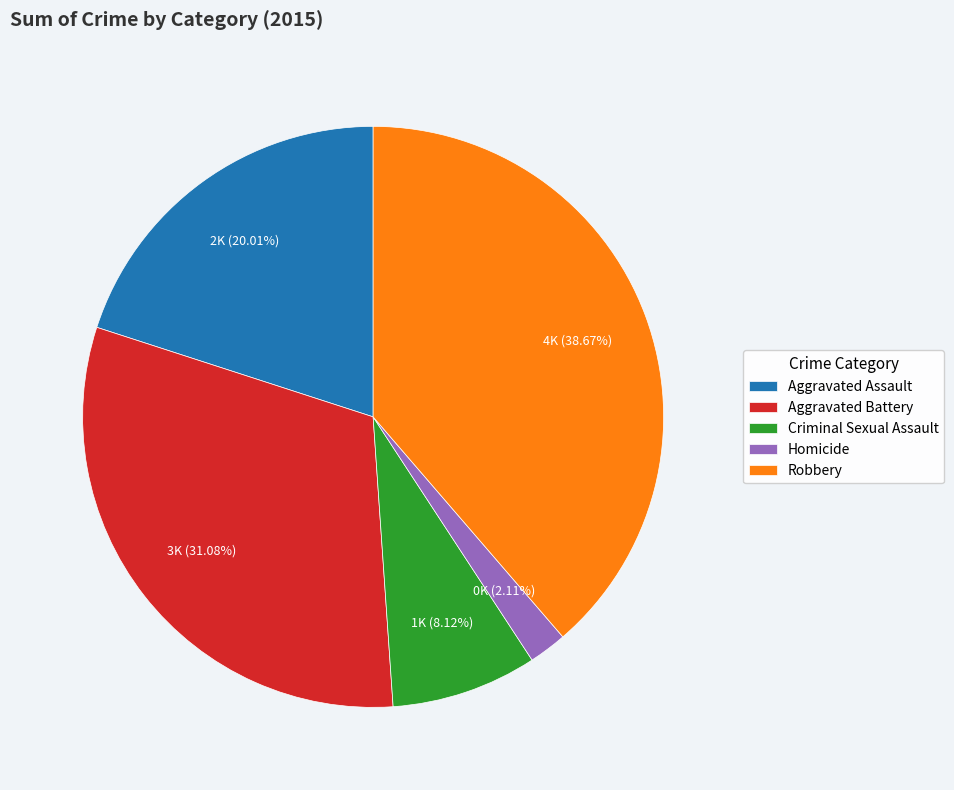

What is the total percentage of Robbery and Aggravated Assault?

58.7%